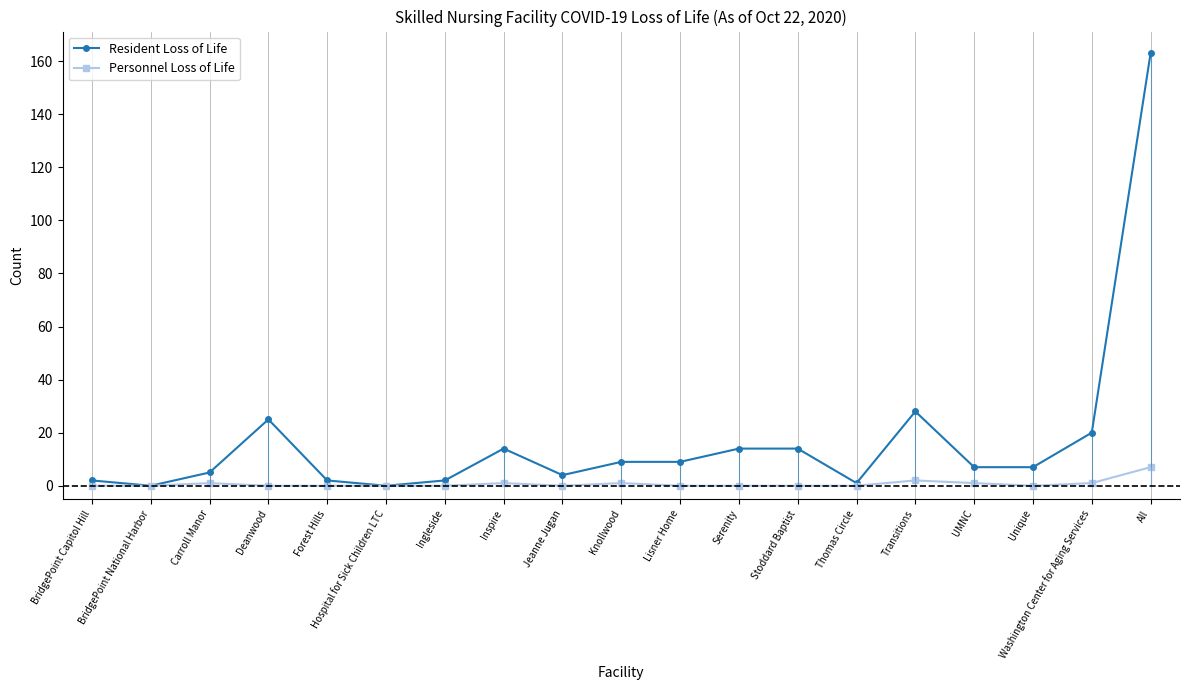

What is the sum of all Resident Loss of Life values?

326